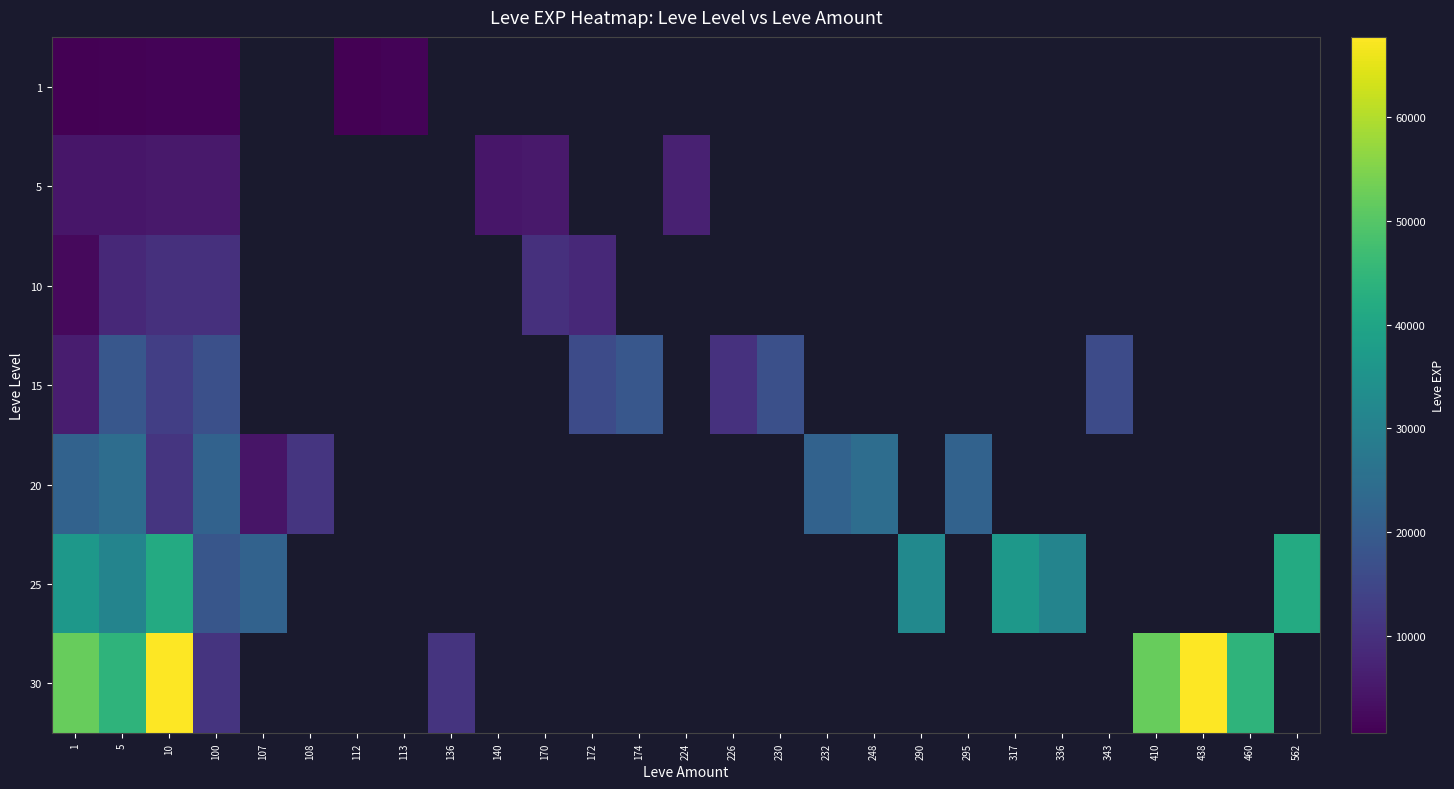

What is the difference between the maximum and minimum values in the 25 series?

23140.0